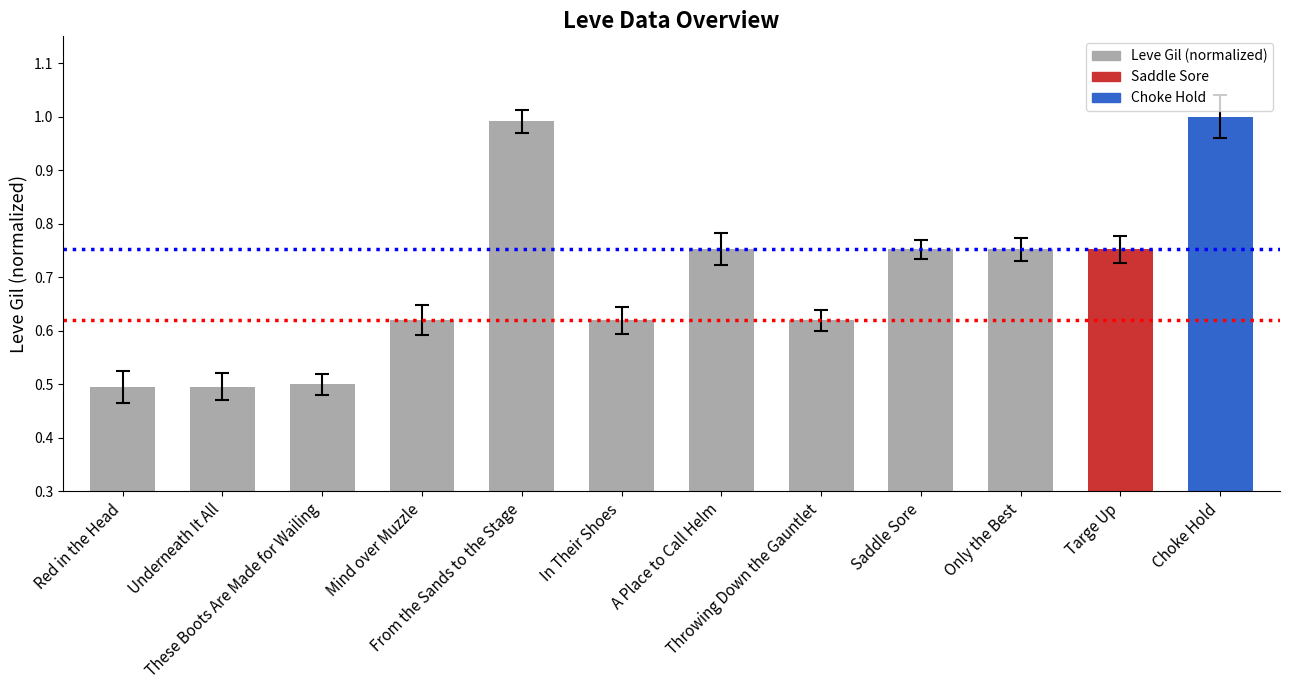

What is the sum of the values at These Boots Are Made for Wailing and Throwing Down the Gauntlet?

1.1